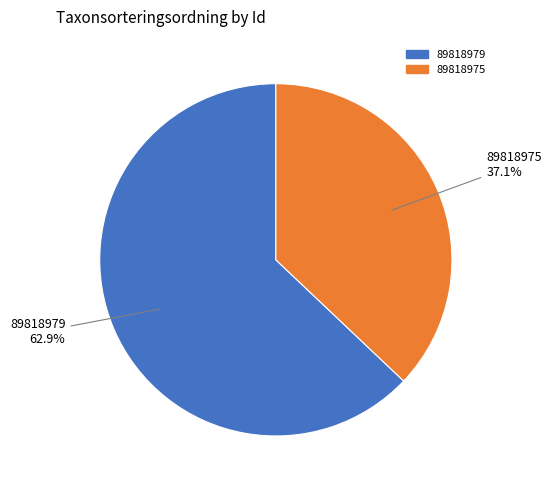

To the nearest percent, what percentage of the pie is 89818979?

63%